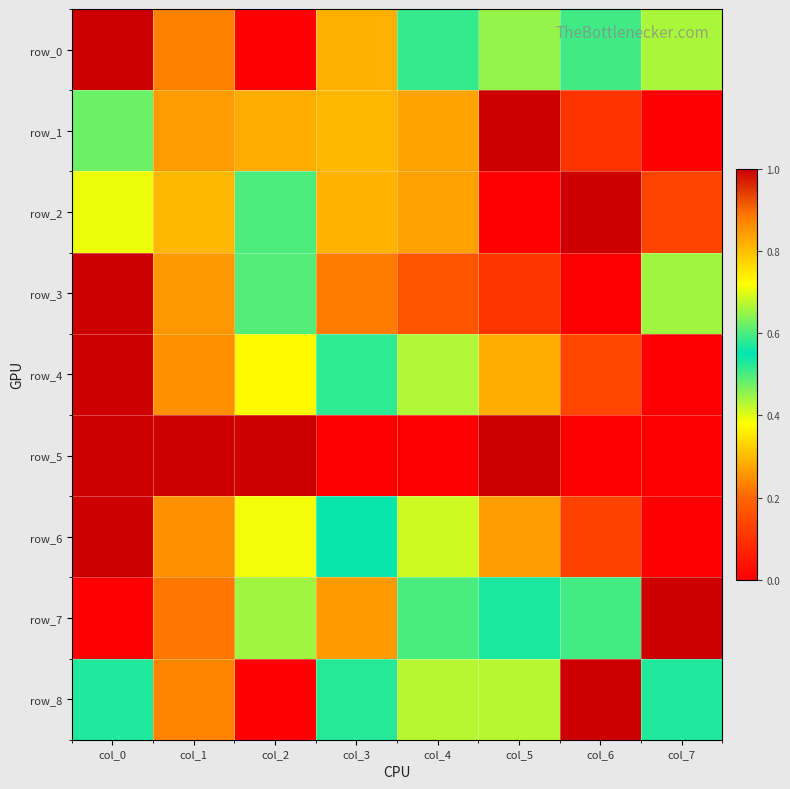

Which series has the largest total across all categories?

row_0